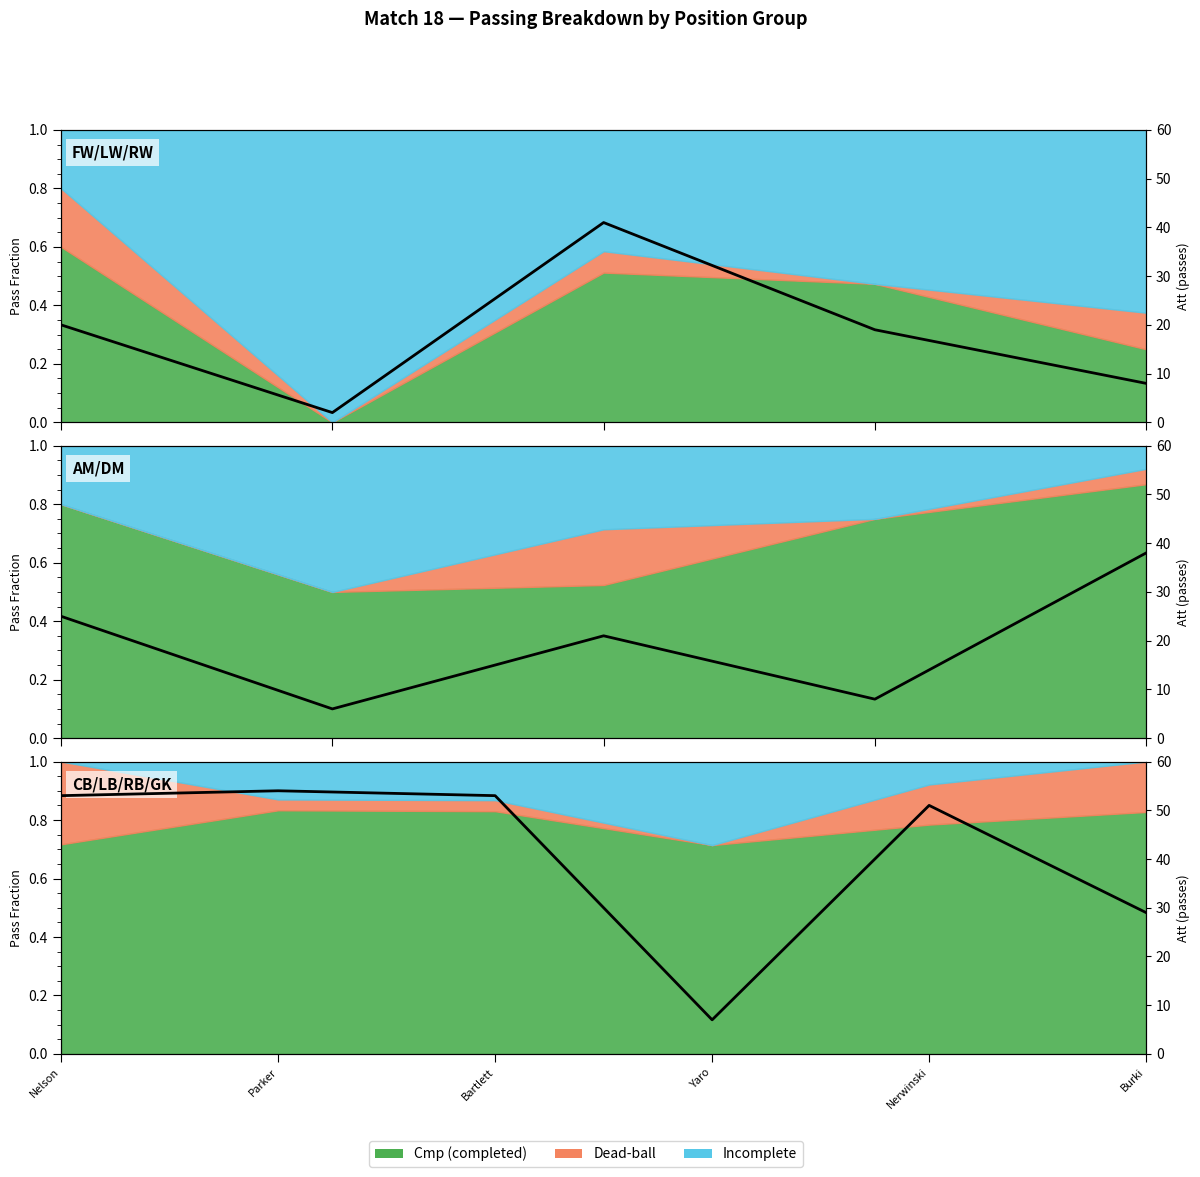

What is the sum of all values?

247